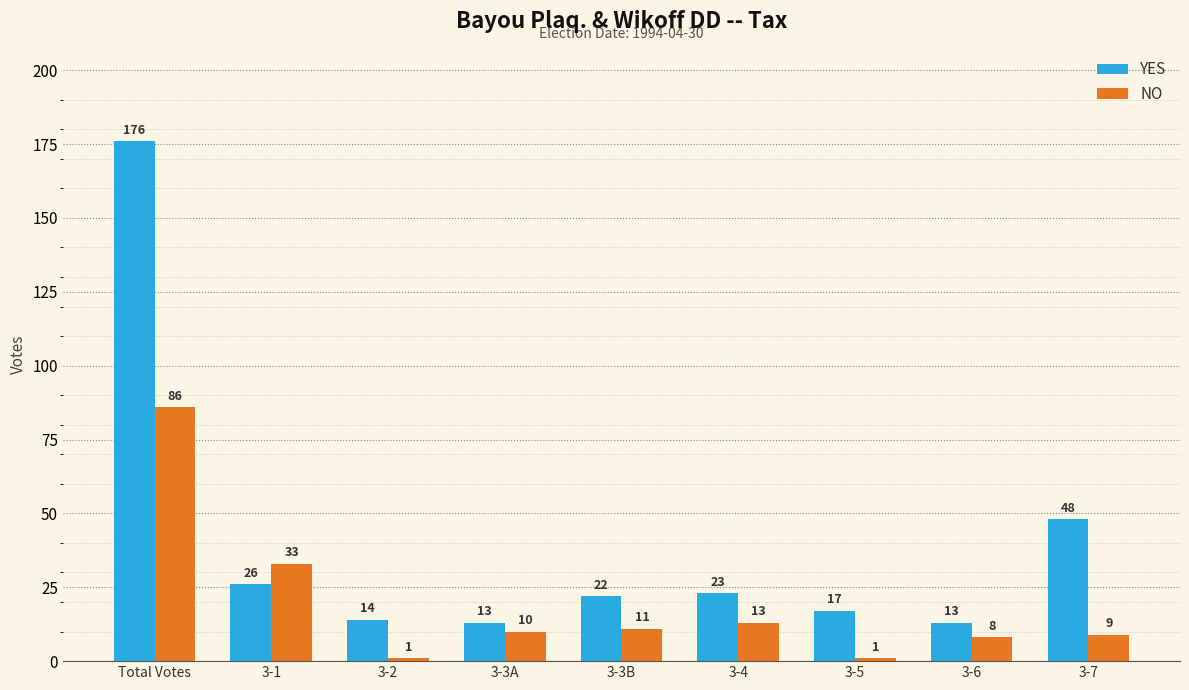

What is the label of the 6th bar from the left?

3-4